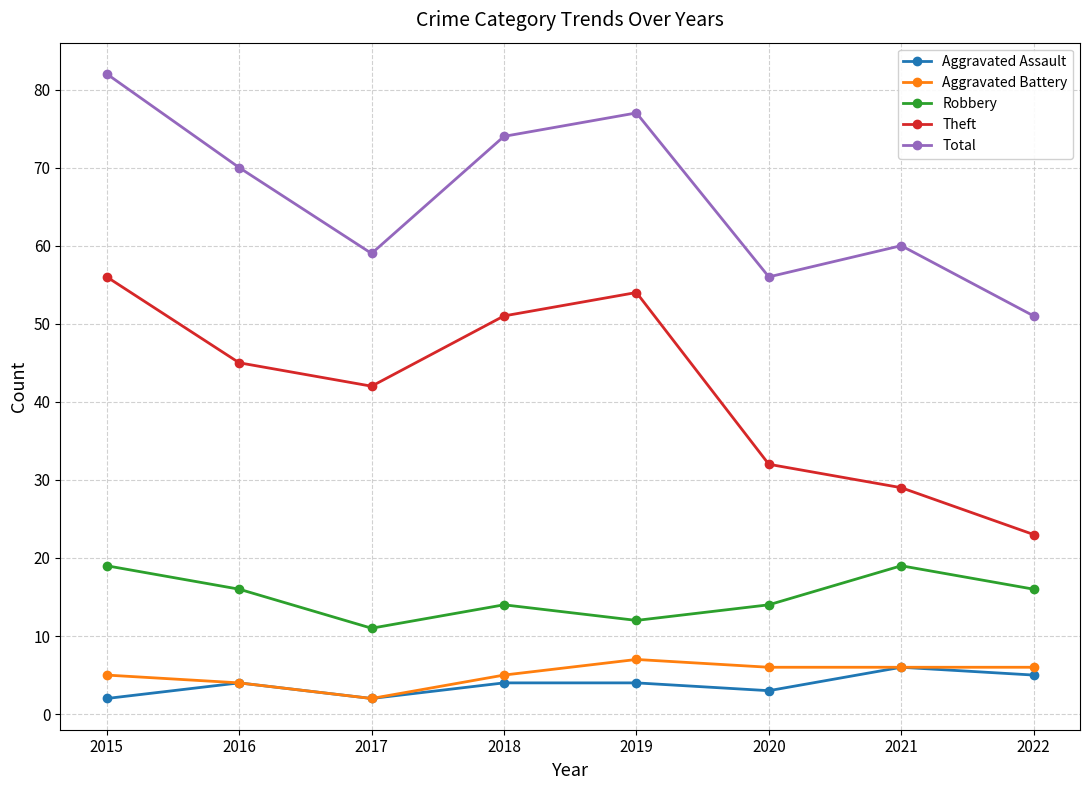

Where is Theft nearest to the value 39?

2017